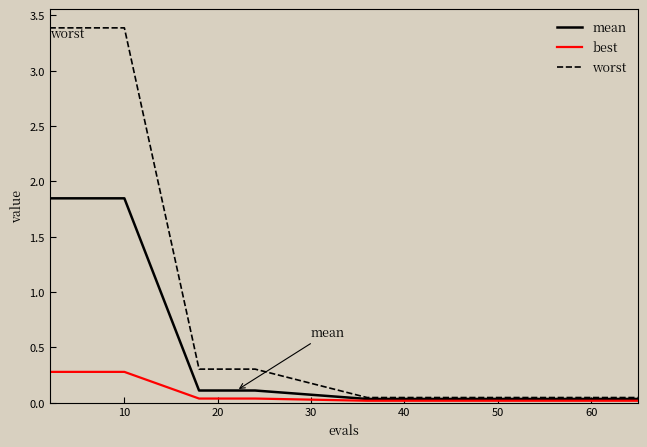

Which series has the largest range (max minus min)?

worst